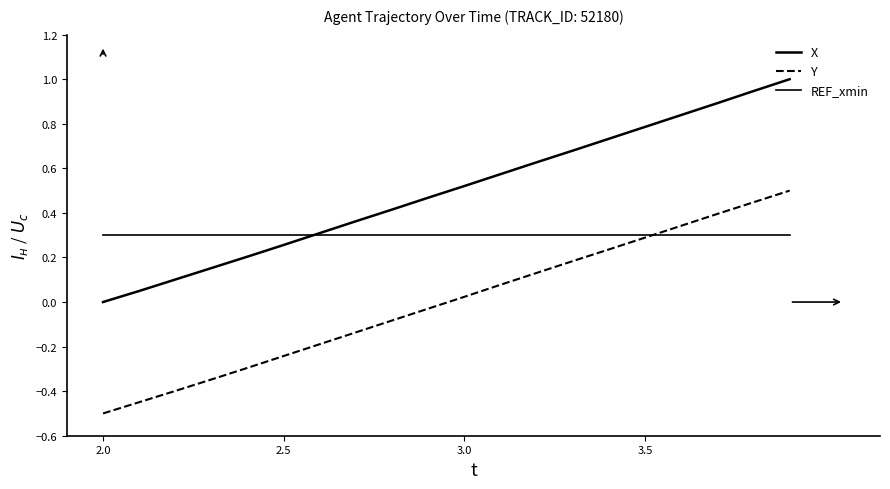

How many series are shown in this chart?

3